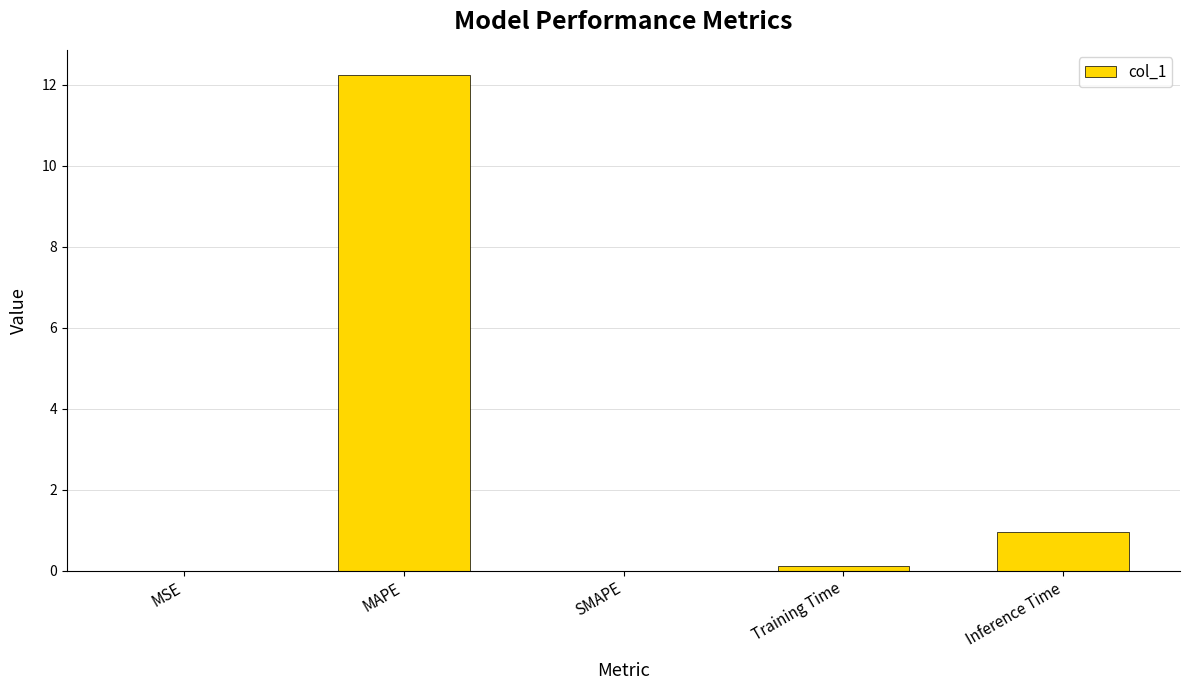

What is the greatest value displayed?

12.3